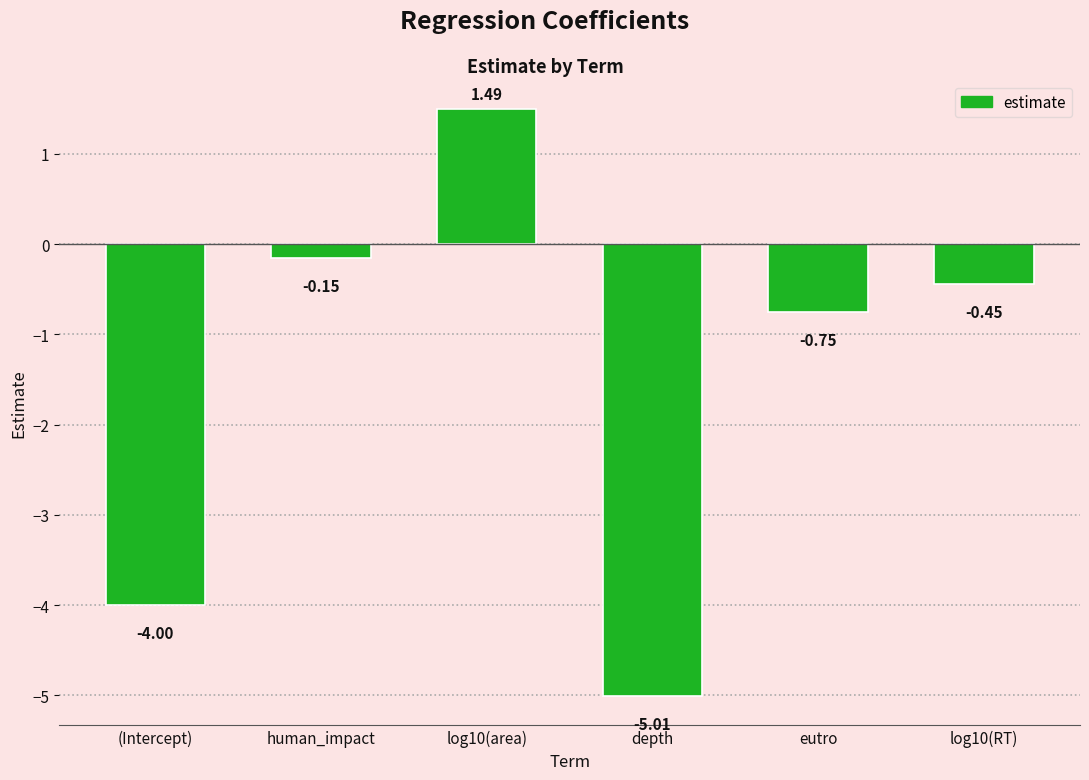

What is the label of the 1st bar from the left?

(Intercept)